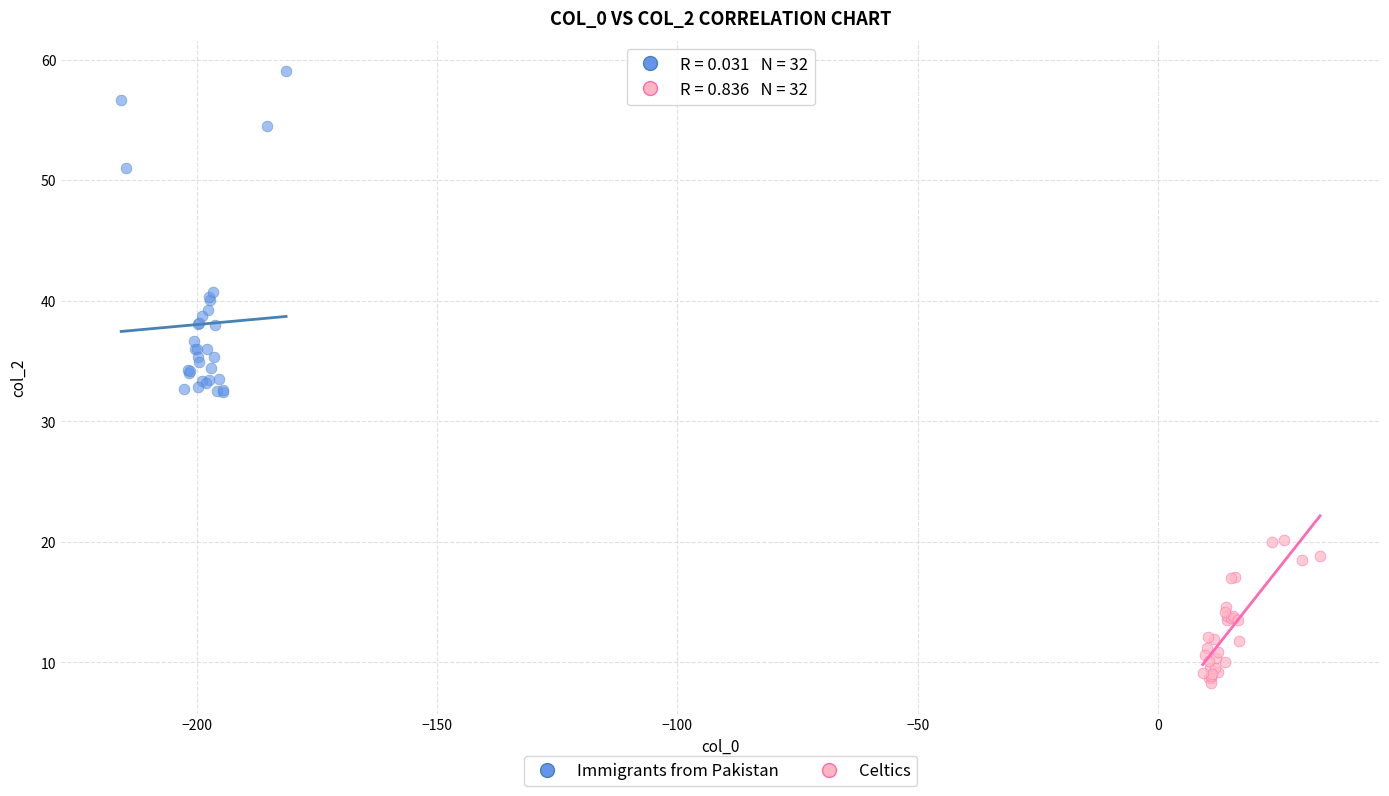

Which series has the widest spread of Y values?

Immigrants from Pakistan